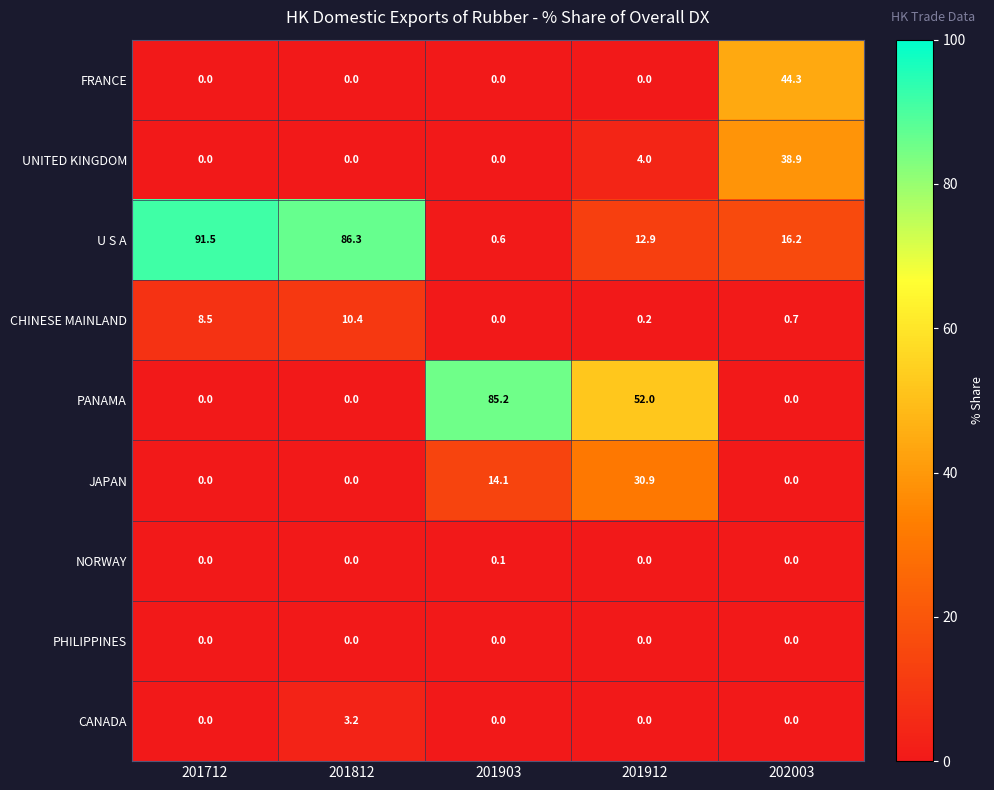

The value of FRANCE at 201912 is 19.5. True or false?

False